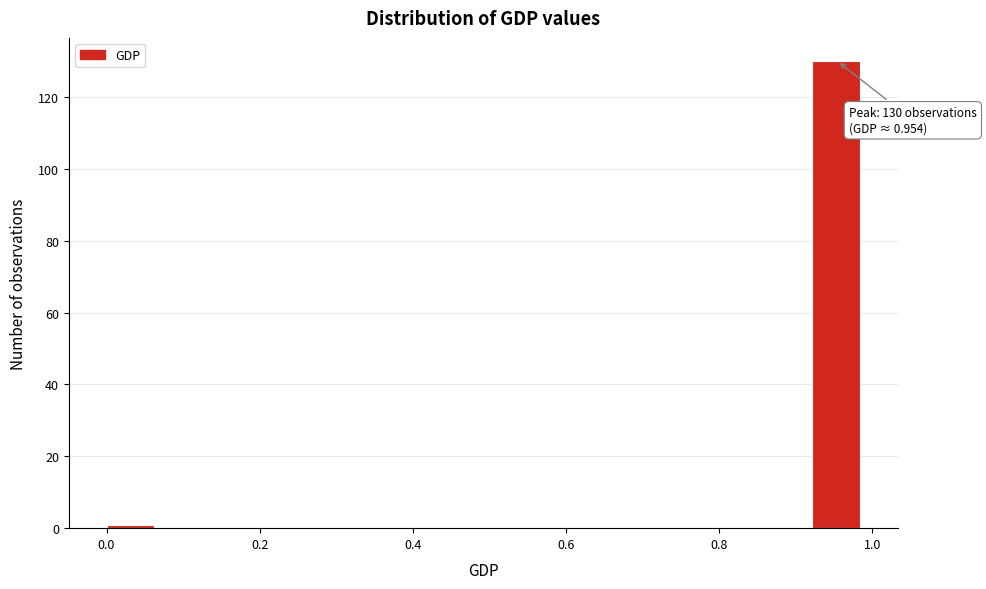

Around what value on the x-axis is the tallest bar? Give the approximate position of its centre, as read against the axis.

0.96